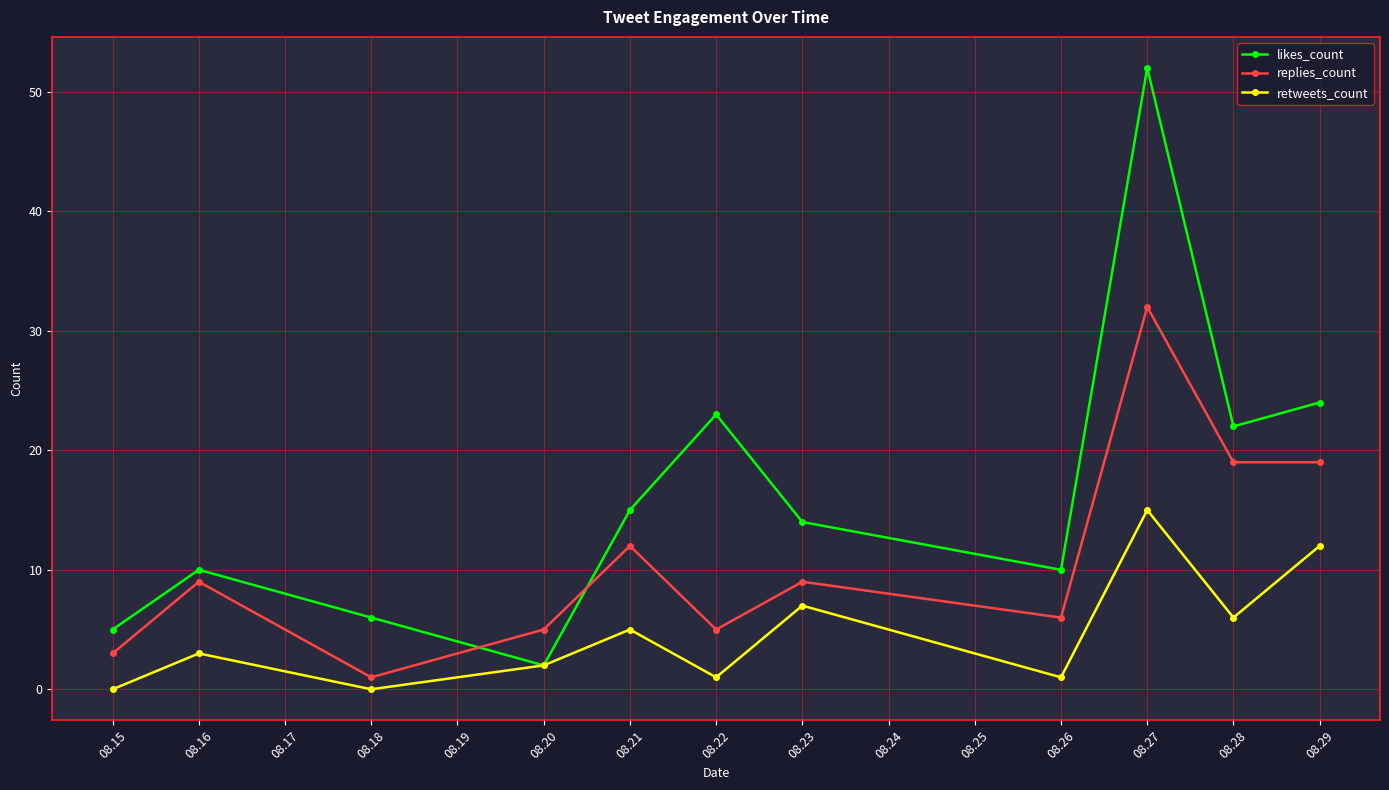

How many values in the replies_count series are below 9?

5